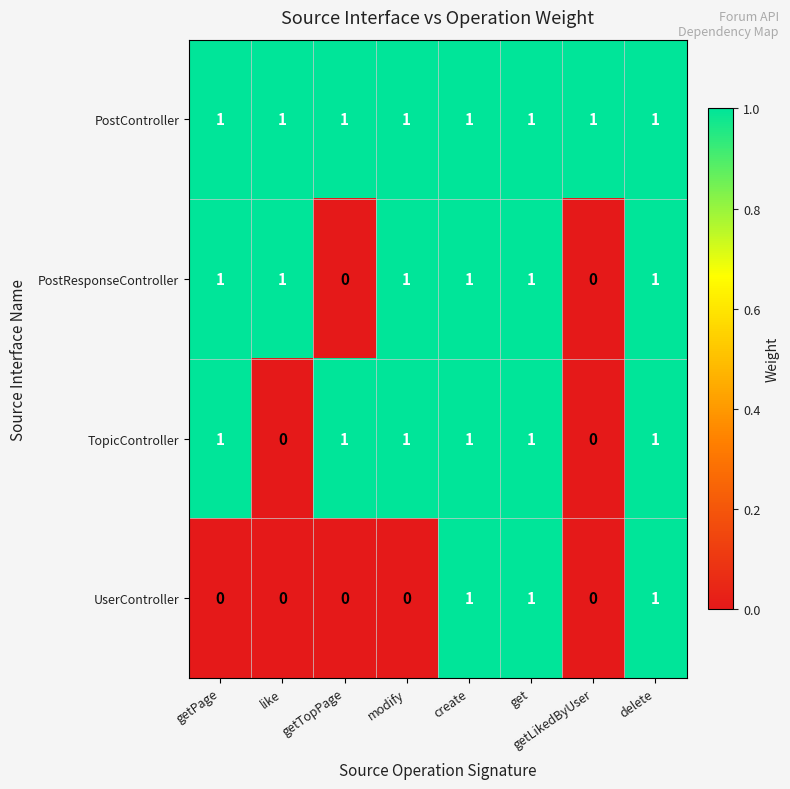

Which series has the largest total across all categories?

PostController